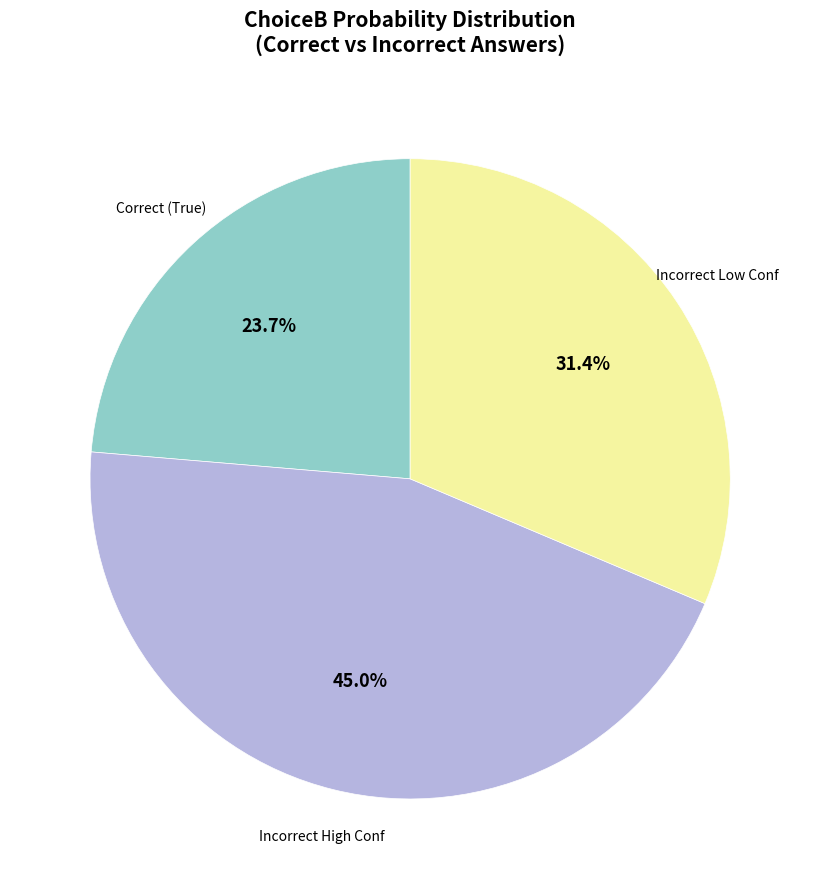

Is there any slice that represents more than half of the pie?

No